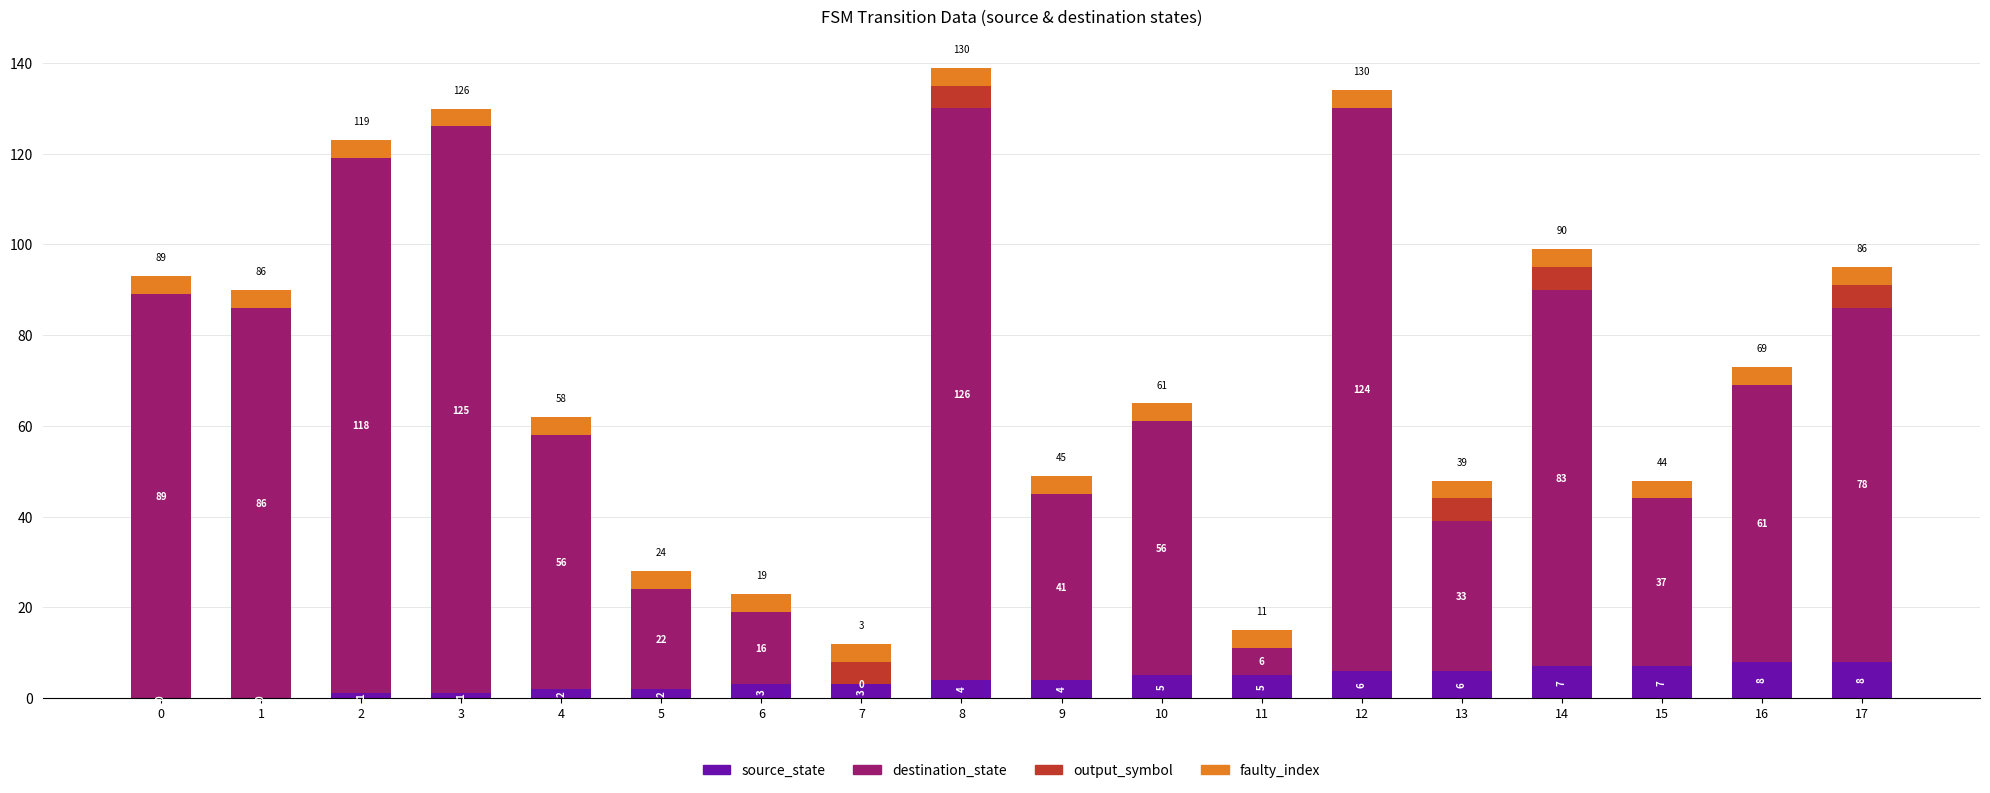

At which category is the sum across all series the highest?

8